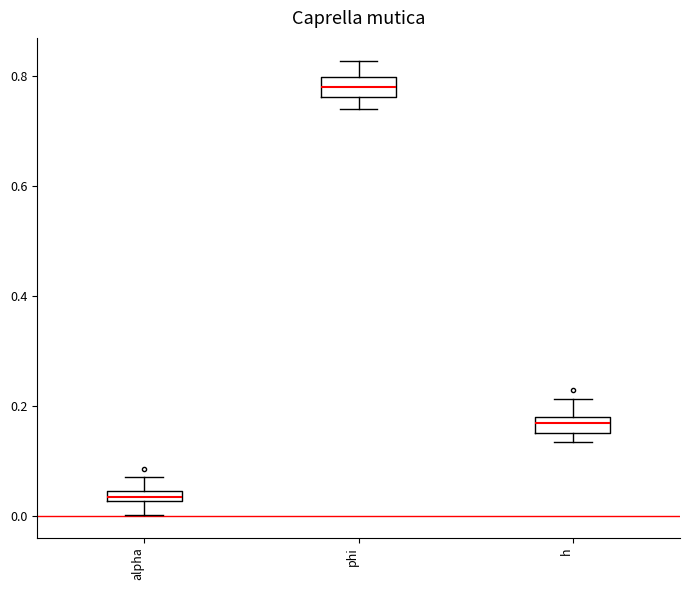

Which box's median line is the lowest?

alpha